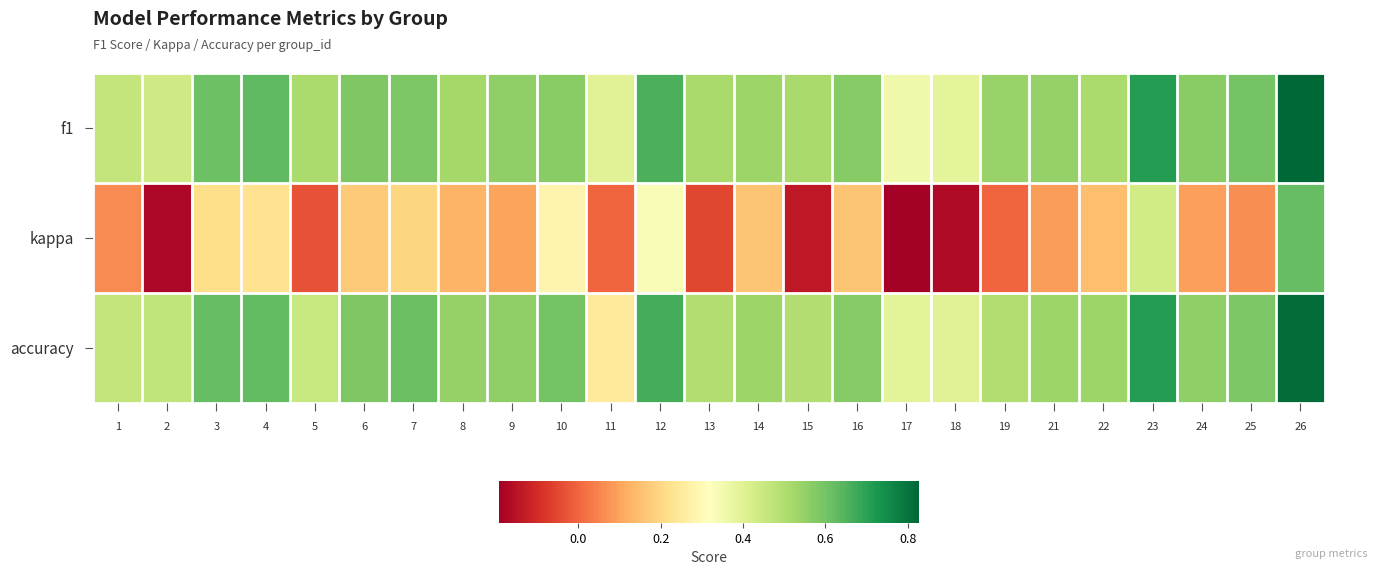

Which series has the largest total across all categories?

f1